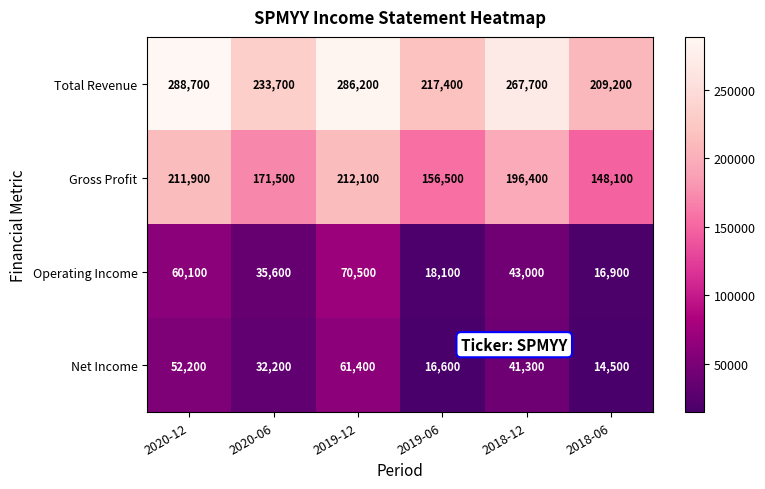

At how many categories does at least one series exceed 87559?

6